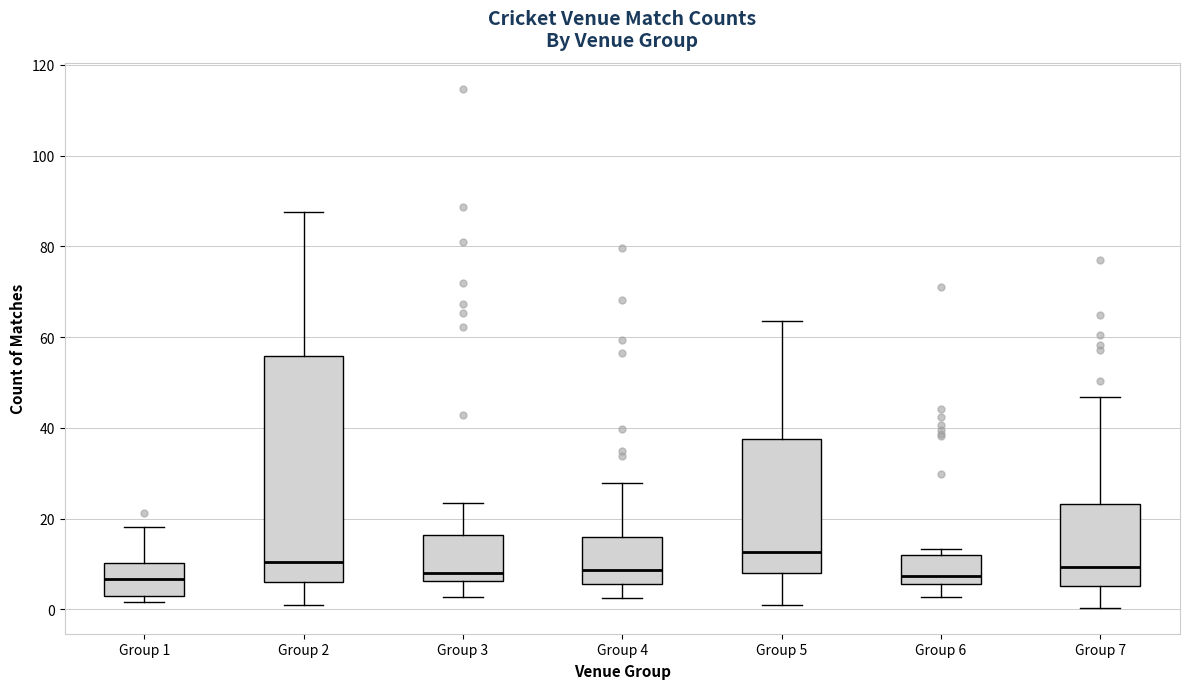

Reading left to right, transcribe this box plot: for each box, give where its median line is, the range the box spans, and where its two whiskers end, as read against the y-axis. The values are not printed on the chart, so give them approximately, as read against the axis.

Group 1: median 6, box 2 to 10, whiskers 2 (just below the box's lower edge) to 18
Group 2: median 10, box 6 to 56, whiskers 0 to 88
Group 3: median 8, box 6 to 16, whiskers 2 to 24
Group 4: median 8, box 6 to 16, whiskers 2 to 28
Group 5: median 12, box 8 to 38, whiskers 2 to 64
Group 6: median 8, box 6 to 12, whiskers 2 to 14
Group 7: median 10, box 6 to 24, whiskers 0 to 46